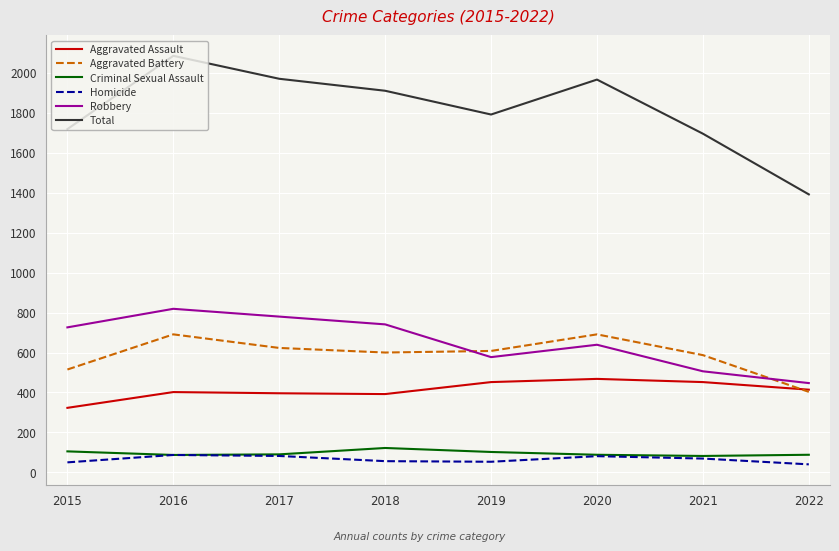

What is the difference between the maximum and minimum values in the Robbery series?

372